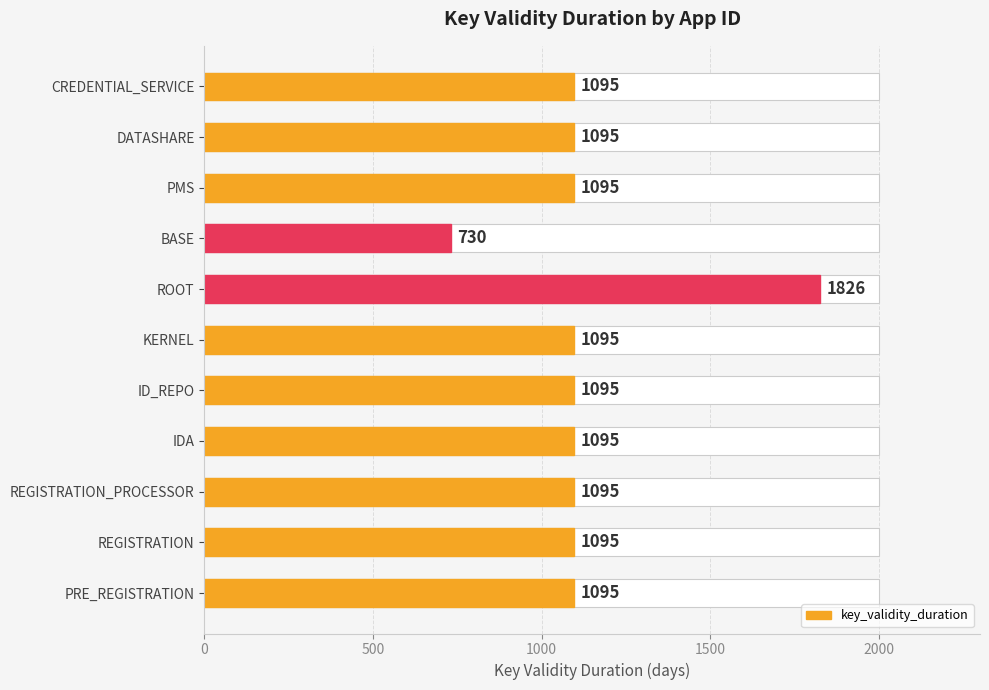

Are the bars horizontal?

Yes